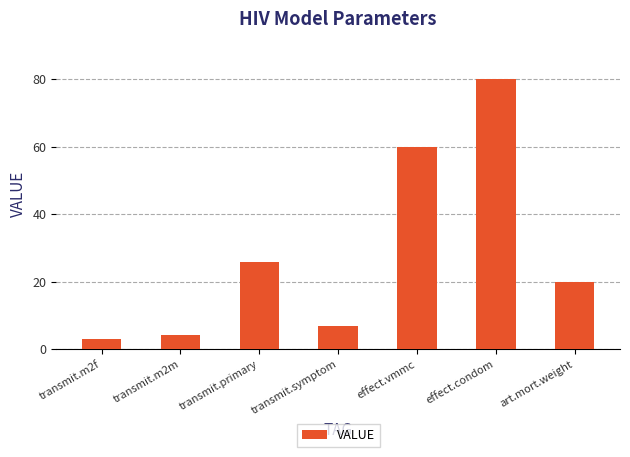

At which category does the chart reach its minimum across all series?

transmit.m2f